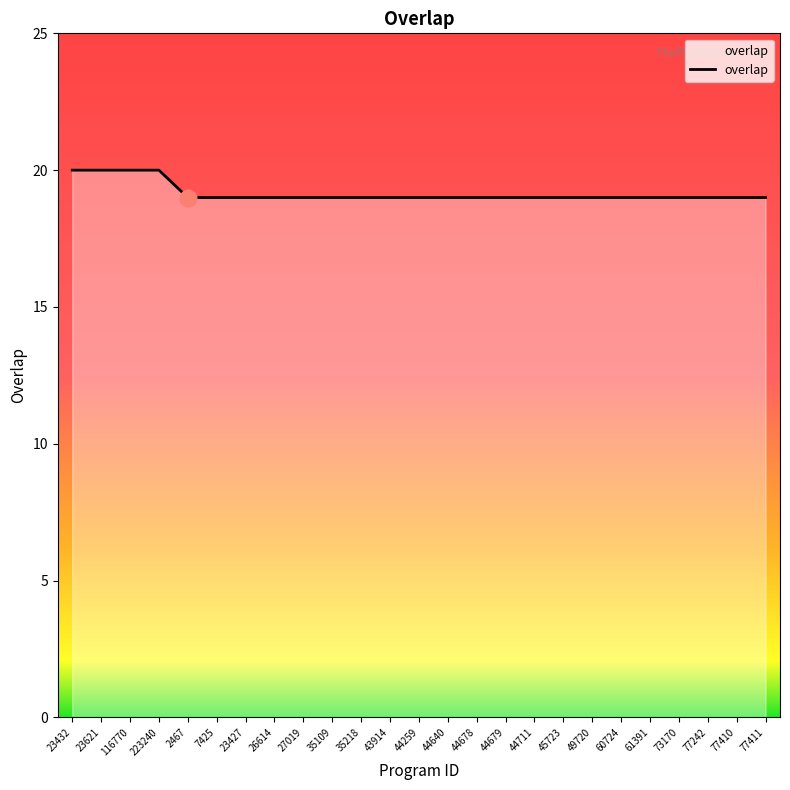

What is the sum of all values?

479